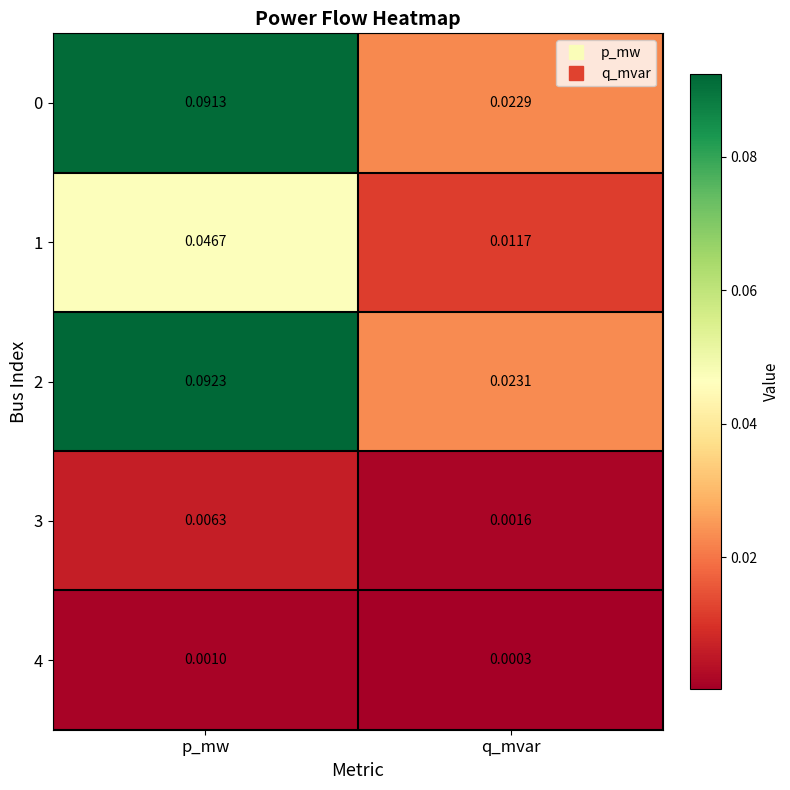

At which label is 1 closest to 0?

q_mvar